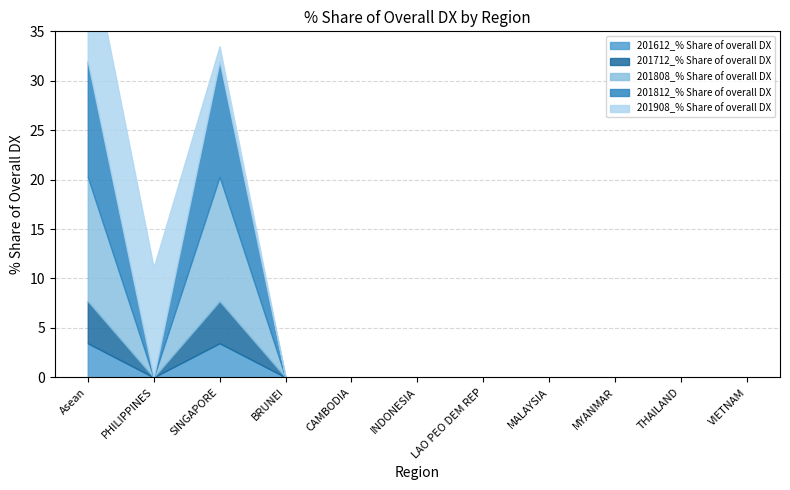

At which category does 201712_% Share of overall DX reach its first local valley?

PHILIPPINES